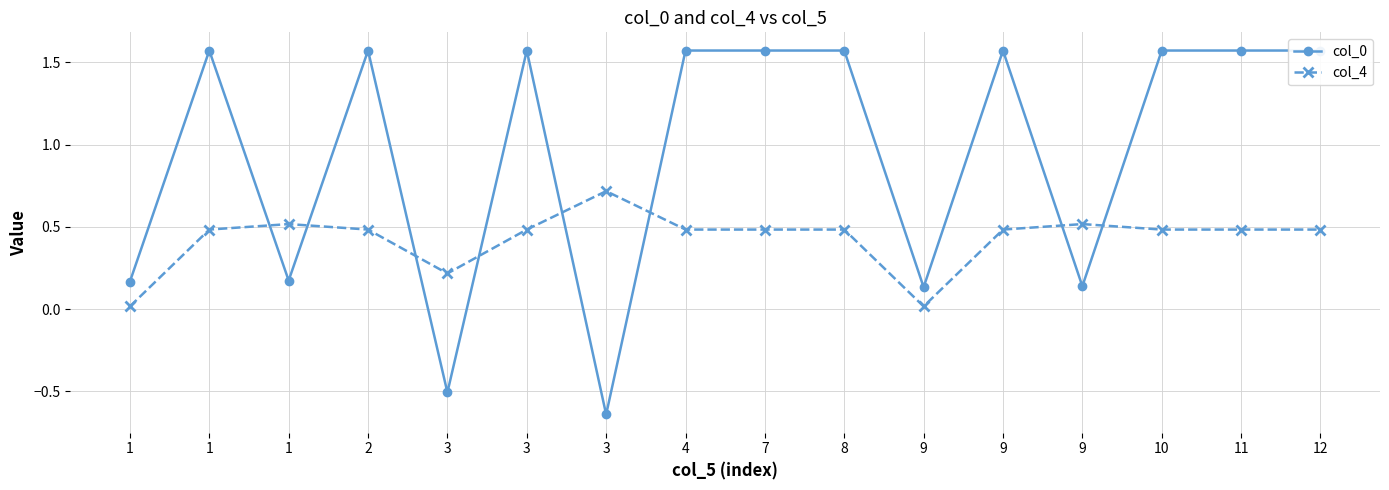

How many interior local peaks does the col_0 series have?

4